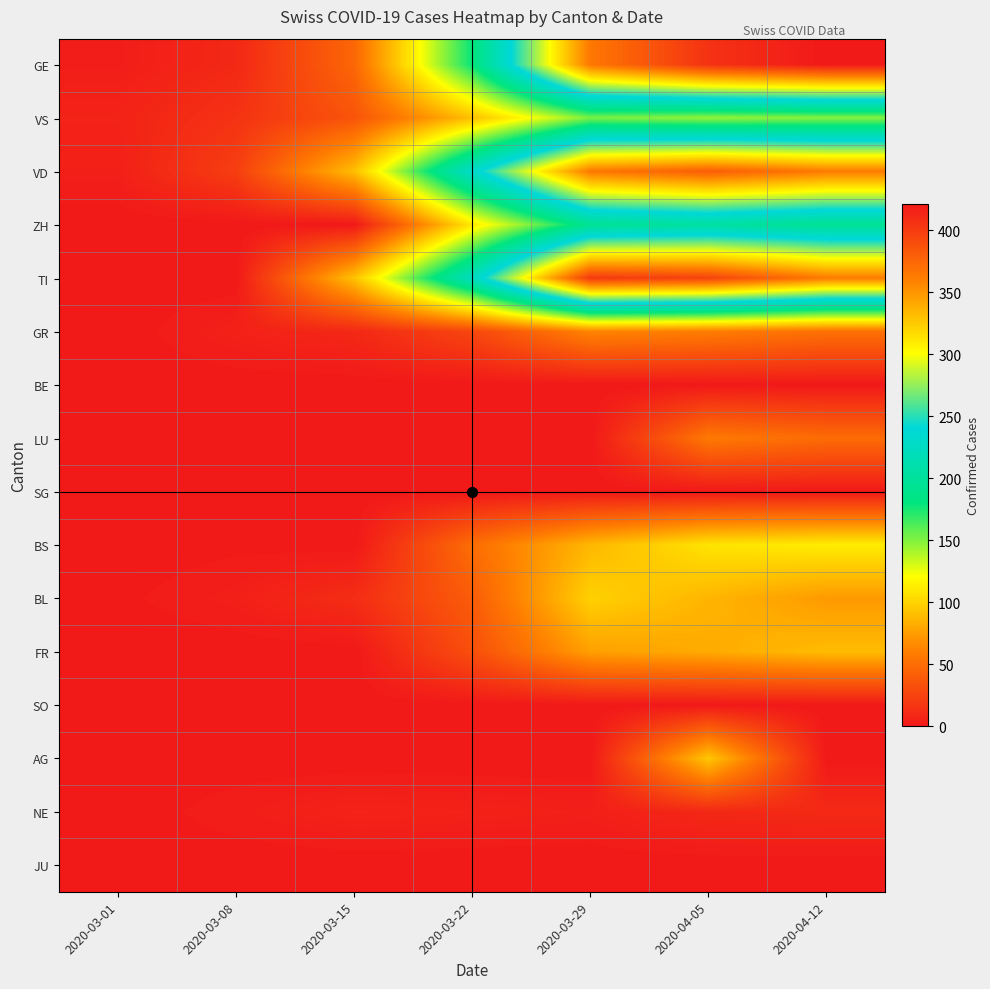

Reading left to right, extract all data points from this chart.

GE: 2020-03-01=3	2020-03-08=9	2020-03-15=46	2020-03-22=179	2020-03-29=365	2020-04-05=406	2020-04-12=421
VS: 2020-03-01=6	2020-03-08=15	2020-03-15=35	2020-03-22=91	2020-03-29=152	2020-04-05=146	2020-04-12=149
VD: 2020-03-01=4	2020-03-08=22	2020-03-15=90	2020-03-22=231	2020-03-29=365	2020-04-05=380	2020-04-12=363
ZH: 2020-03-01=0	2020-03-08=0	2020-03-15=0	2020-03-22=110	2020-03-29=194	2020-04-05=203	2020-04-12=194
TI: 2020-03-01=0	2020-03-08=0	2020-03-15=92	2020-03-22=224	2020-03-29=402	2020-04-05=396	2020-04-12=363
GR: 2020-03-01=0	2020-03-08=5	2020-03-15=9	2020-03-22=27	2020-03-29=63	2020-04-05=59	2020-04-12=52
BE: 2020-03-01=0	2020-03-08=0	2020-03-15=0	2020-03-22=0	2020-03-29=0	2020-04-05=0	2020-04-12=0
LU: 2020-03-01=0	2020-03-08=0	2020-03-15=0	2020-03-22=0	2020-03-29=0	2020-04-05=57	2020-04-12=49
SG: 2020-03-01=0	2020-03-08=0	2020-03-15=0	2020-03-22=0	2020-03-29=0	2020-04-05=0	2020-04-12=0
BS: 2020-03-01=0	2020-03-08=1	2020-03-15=0	2020-03-22=50	2020-03-29=87	2020-04-05=108	2020-04-12=112
BL: 2020-03-01=1	2020-03-08=4	2020-03-15=12	2020-03-22=40	2020-03-29=99	2020-04-05=86	2020-04-12=73
FR: 2020-03-01=0	2020-03-08=0	2020-03-15=0	2020-03-22=32	2020-03-29=76	2020-04-05=81	2020-04-12=89
SO: 2020-03-01=0	2020-03-08=0	2020-03-15=0	2020-03-22=0	2020-03-29=0	2020-04-05=0	2020-04-12=0
AG: 2020-03-01=0	2020-03-08=0	2020-03-15=0	2020-03-22=0	2020-03-29=0	2020-04-05=94	2020-04-12=0
NE: 2020-03-01=0	2020-03-08=3	2020-03-15=6	2020-03-22=5	2020-03-29=4	2020-04-05=9	2020-04-12=10
JU: 2020-03-01=0	2020-03-08=0	2020-03-15=0	2020-03-22=0	2020-03-29=0	2020-04-05=0	2020-04-12=0